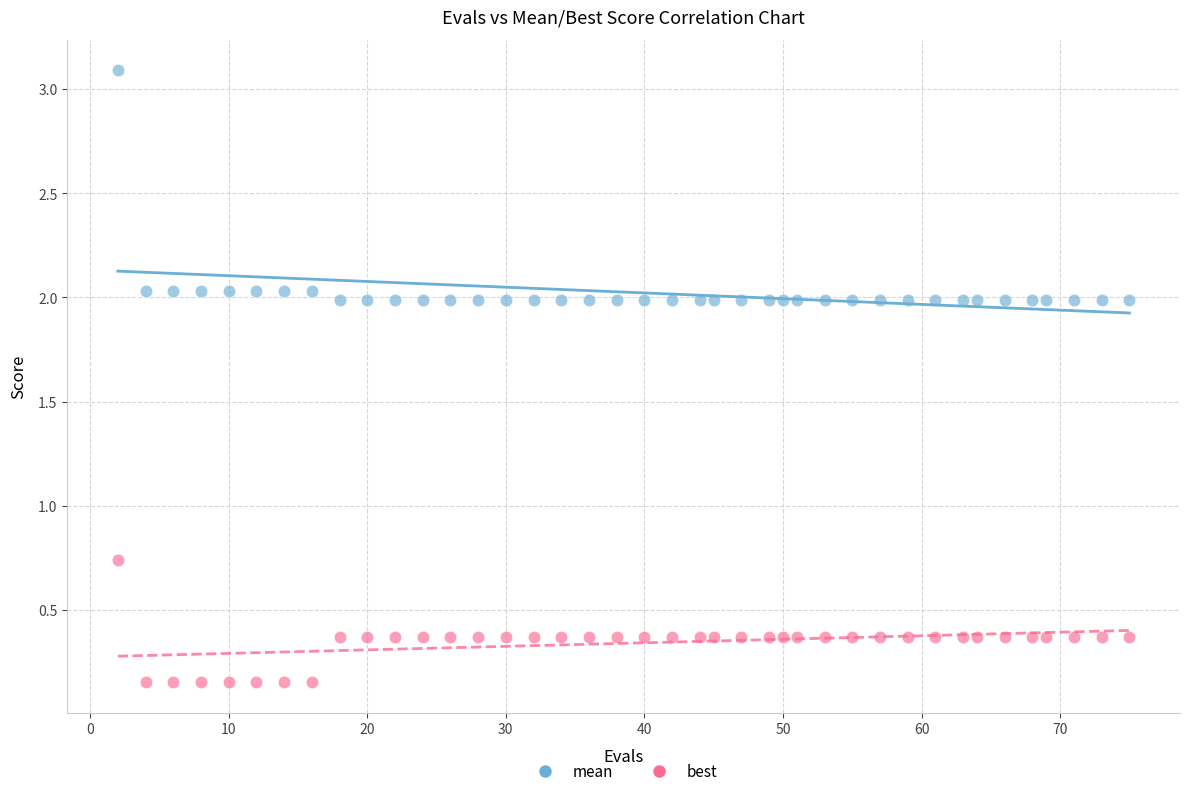

Which series contains the highest Y value?

mean